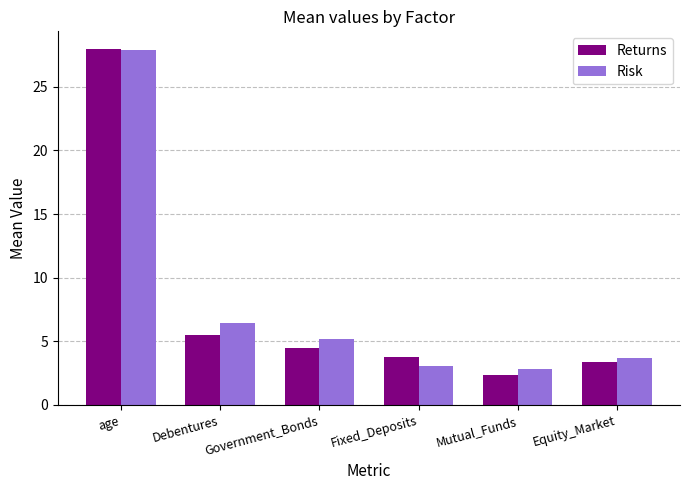

What are all the series names shown in the legend?

Returns, Risk